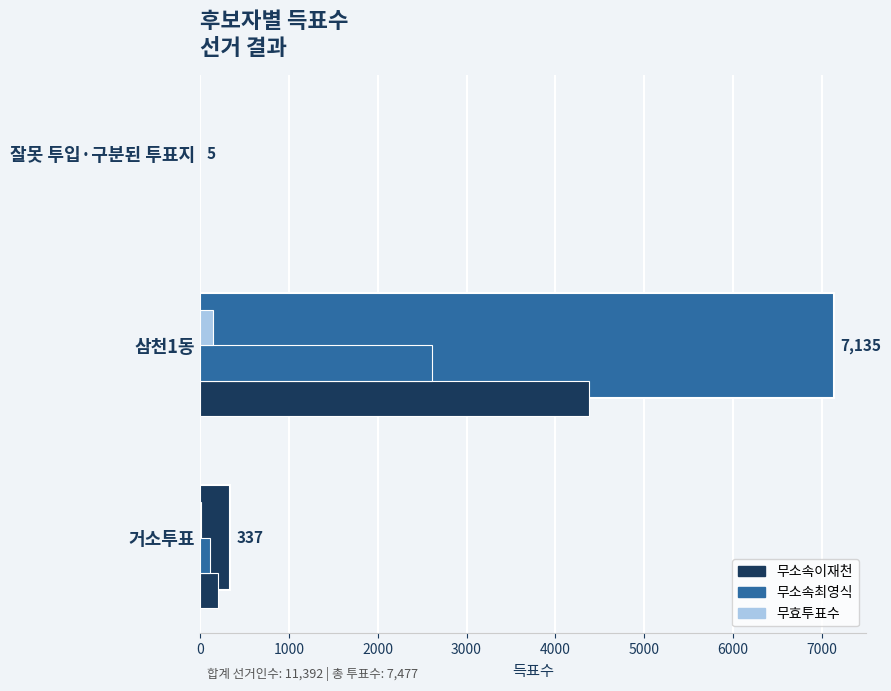

Reading left to right, what are all the values shown in this chart?

무소속이재천: 208	4374	3
무소속최영식: 114	2614	1
무효투표수: 15	147	1